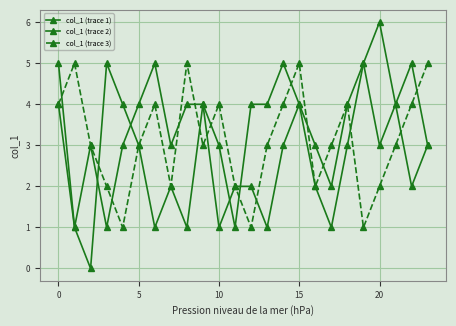

How many lines are shown in the chart?

3